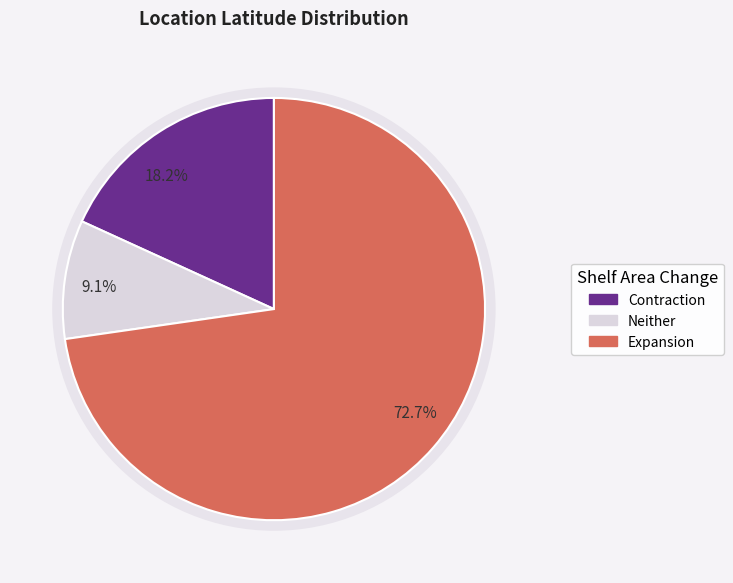

Is there a majority slice in this chart?

No